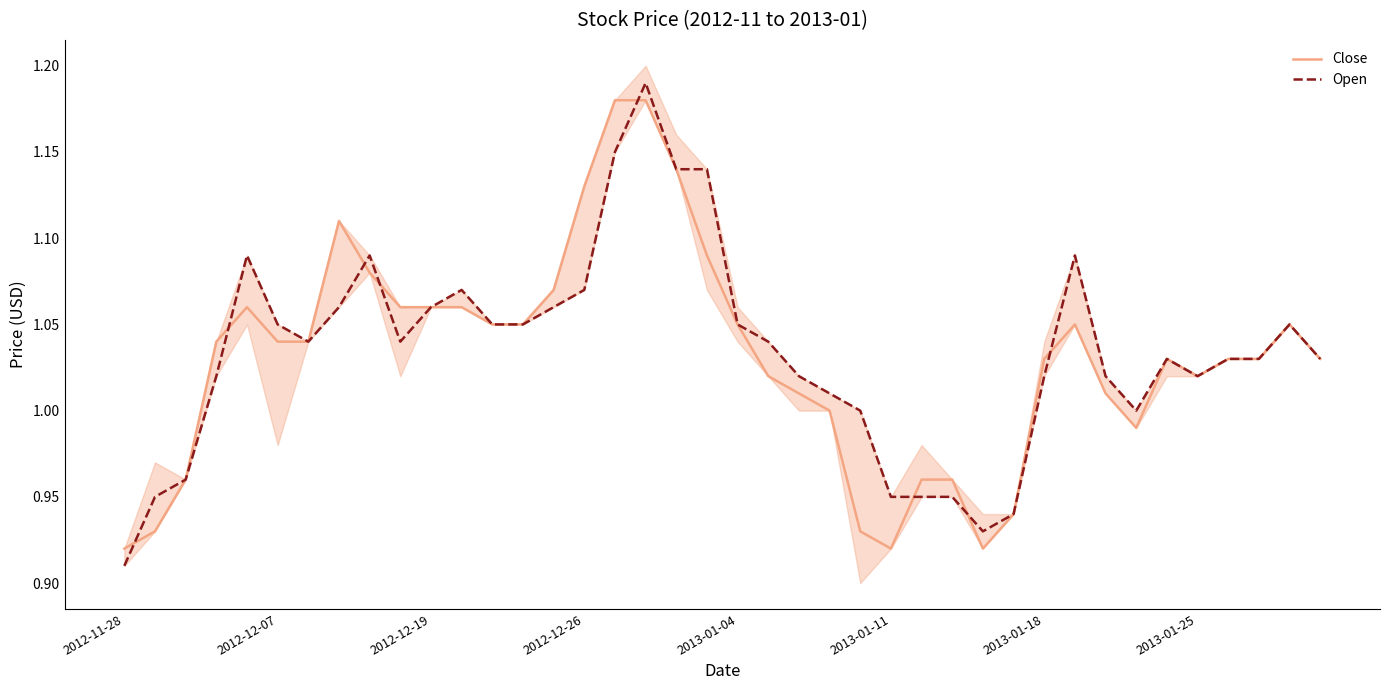

What is the value of the Close point at the 5th from the left?

1.1